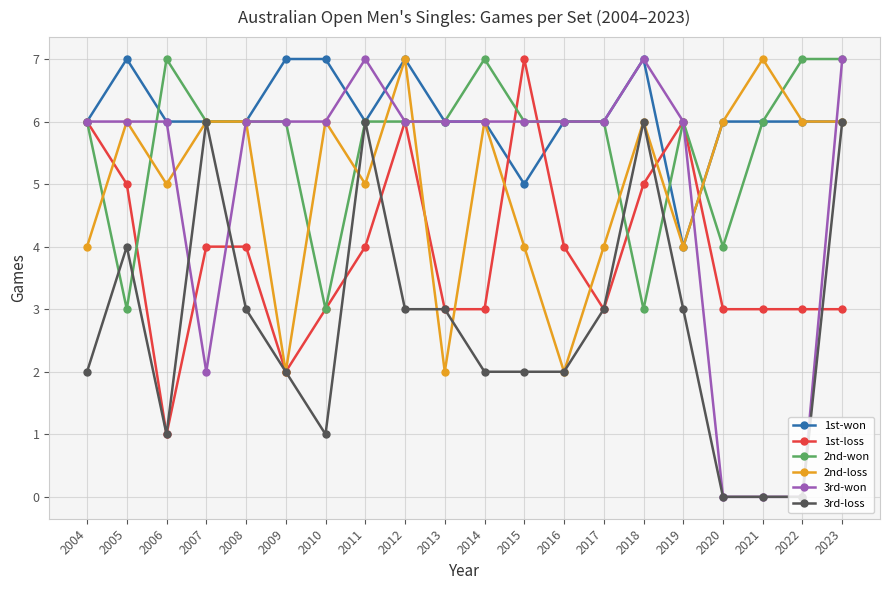

What is the greatest value displayed?

7